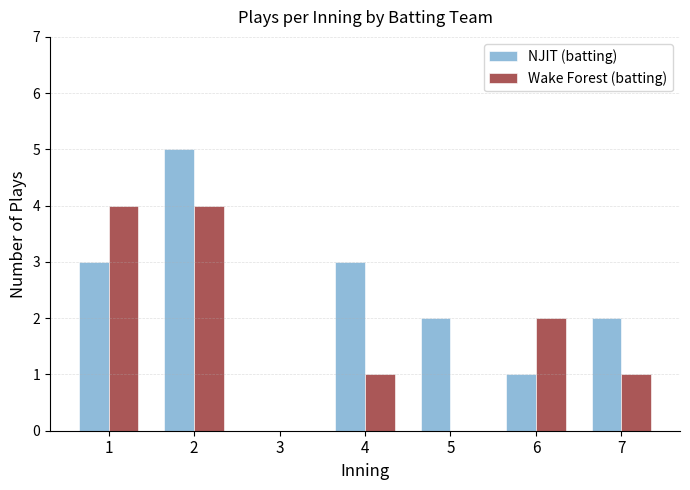

Which series changed the most between 2 and 4?

Wake Forest (batting)